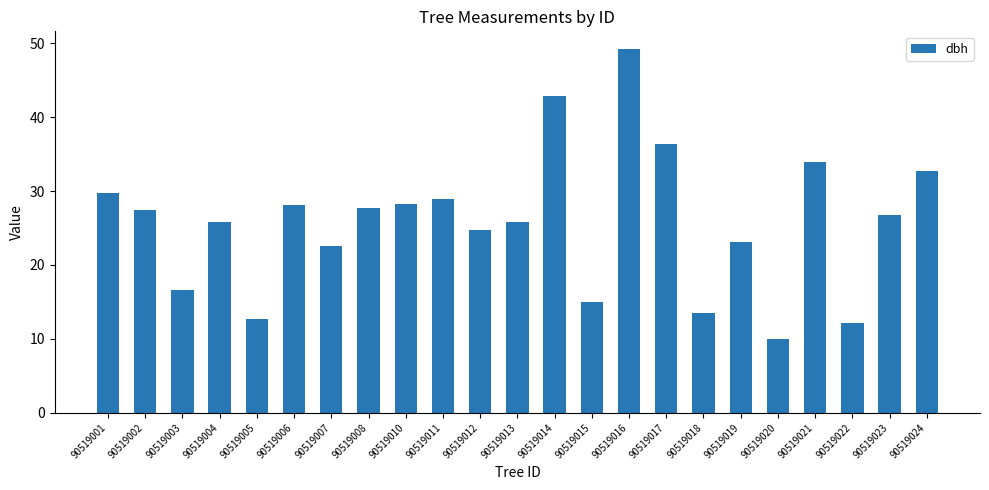

True or false: the data shows 7.8 at 90519012.

False